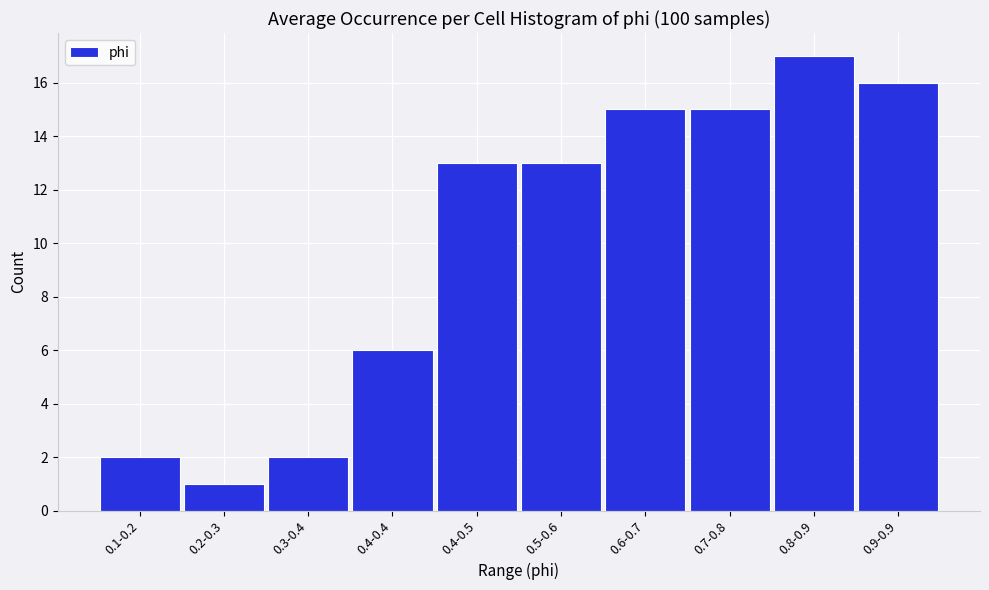

Reading left to right, list all the values displayed in this chart.

0.1-0.2=2	0.2-0.3=1	0.3-0.4=2	0.4-0.4=6	0.4-0.5=13	0.5-0.6=13	0.6-0.7=15	0.7-0.8=15	0.8-0.9=17	0.9-0.9=16